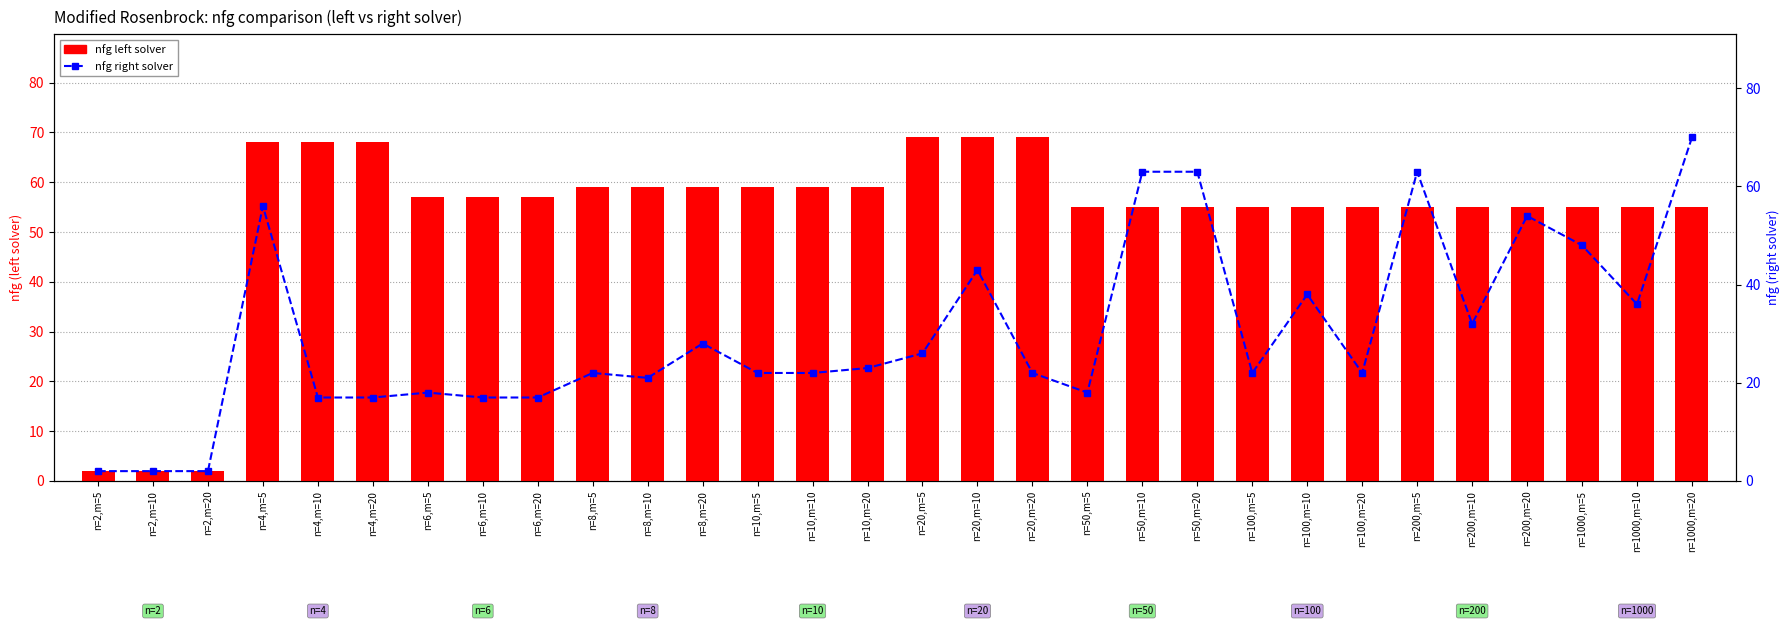

How many data points does each series have?

30